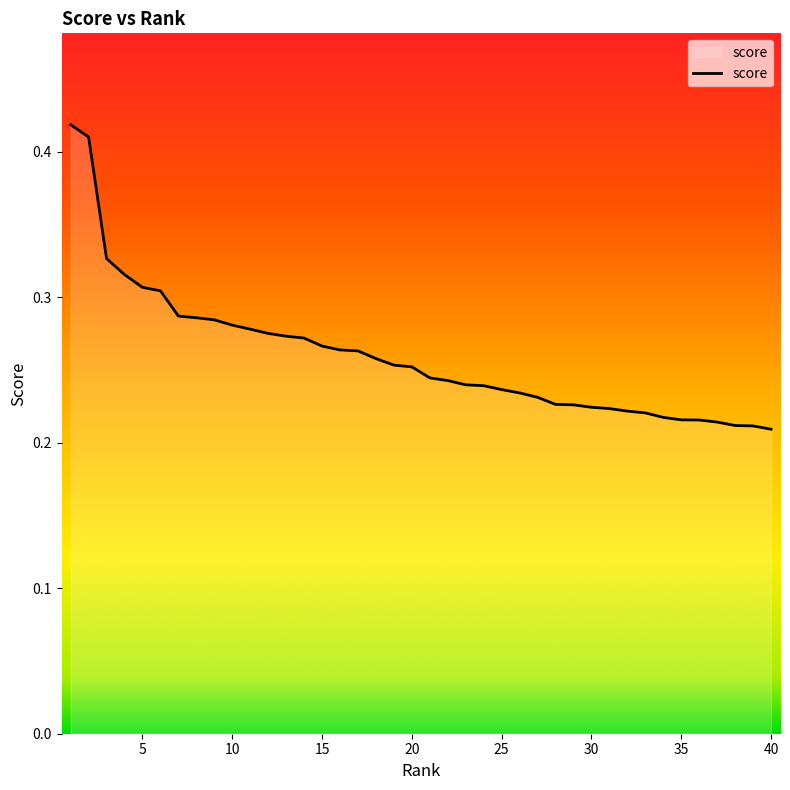

Does the chart have visible grid lines?

No